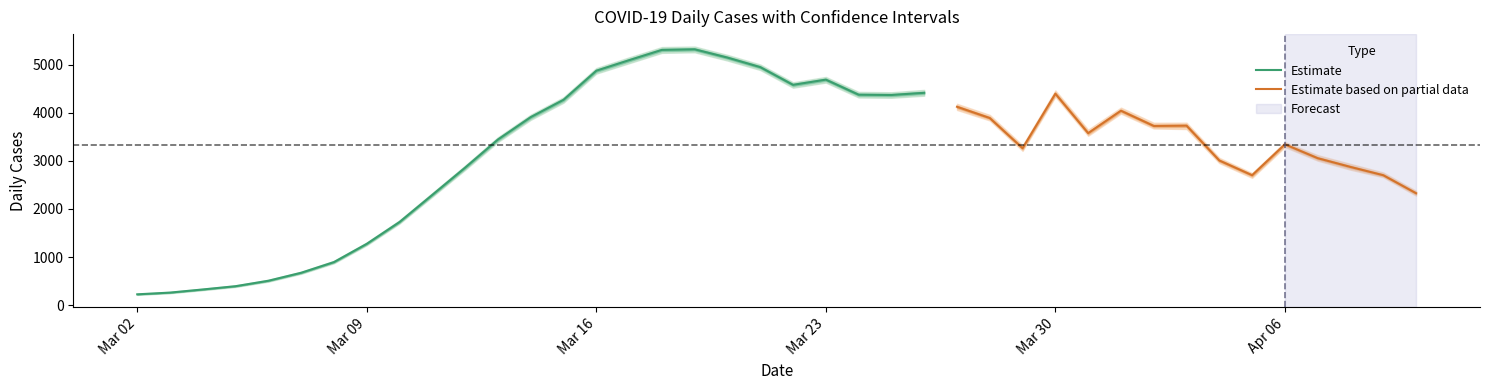

What is the highest value of the Estimate series?

5316